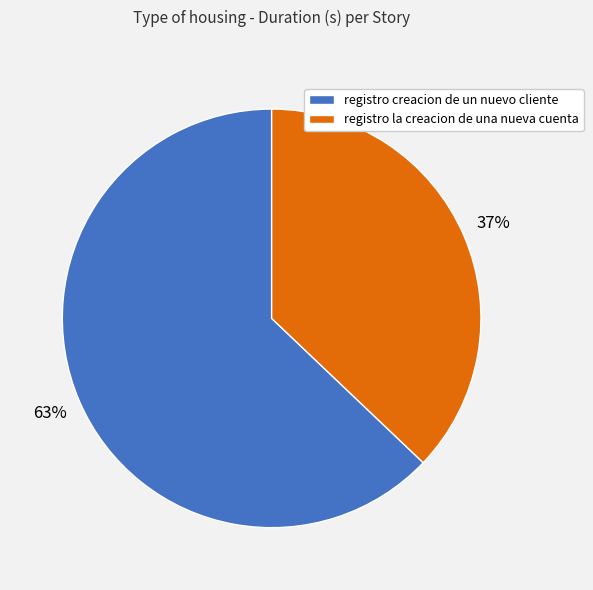

To the nearest percent, what is the difference between the registro creacion de un nuevo cliente and registro la creacion de una nueva cuenta slice percentages?

26%